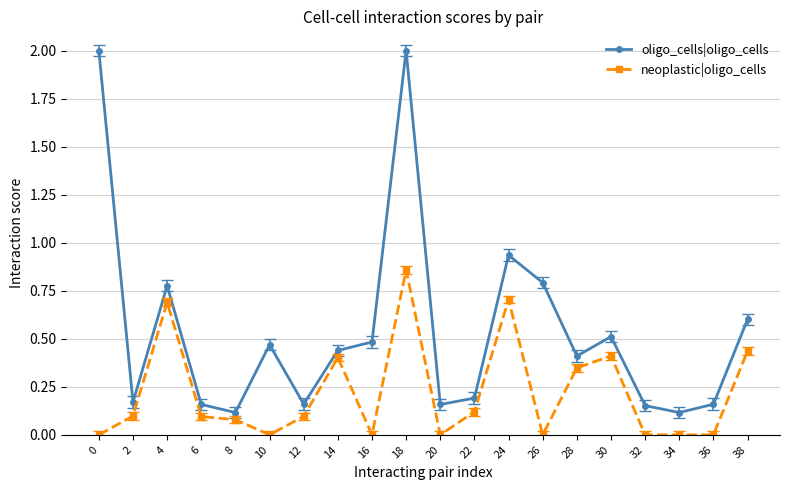

At 26, list the series in order from largest to smallest.

oligo_cells|oligo_cells, neoplastic|oligo_cells